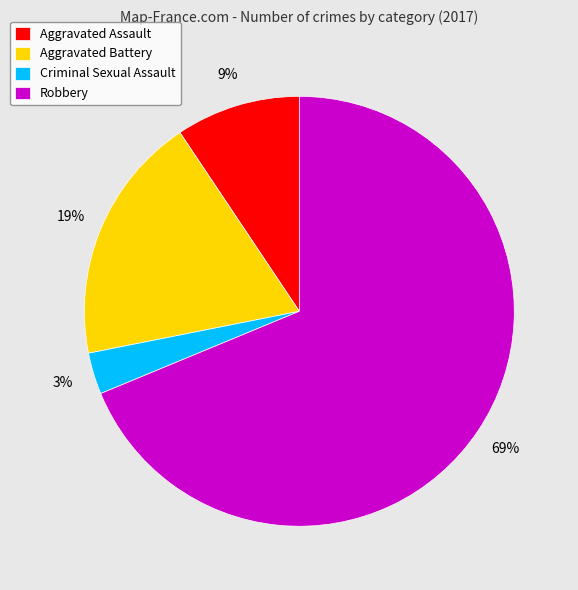

Is there a majority slice in this chart?

Yes